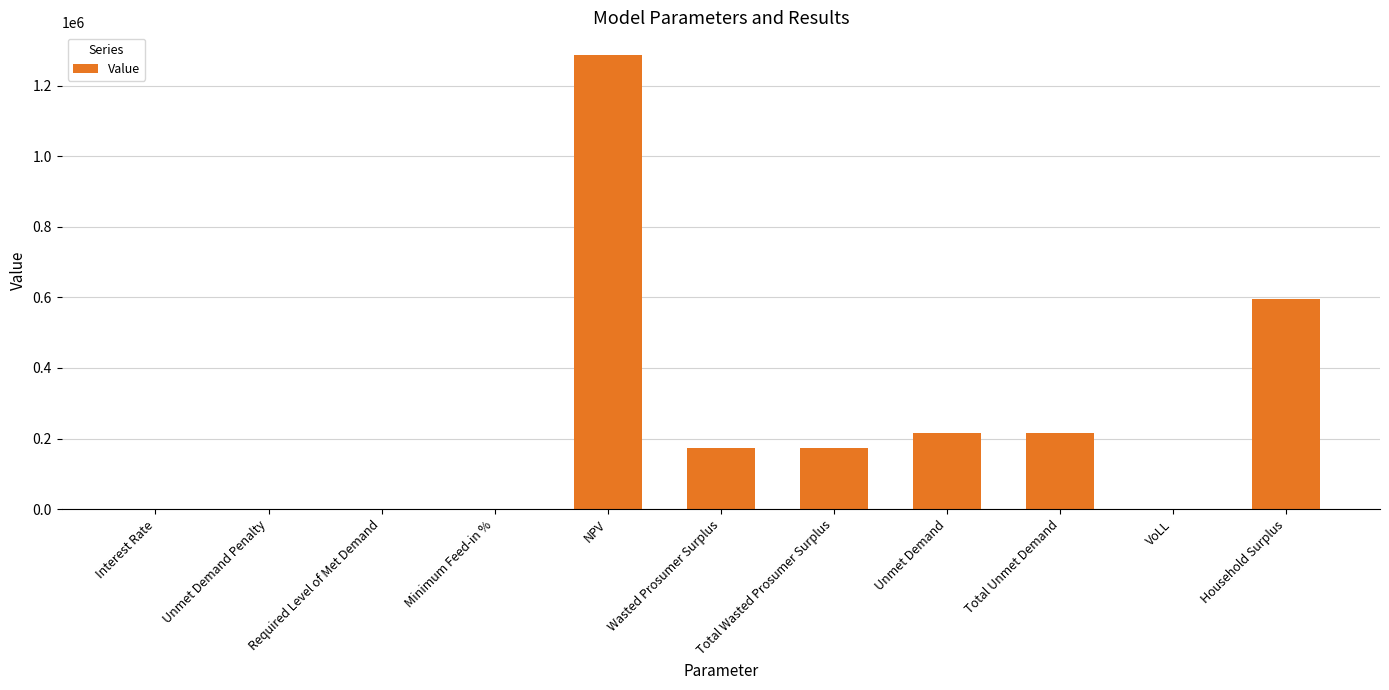

What is the sum of the values at NPV and Unmet Demand?

1501579.9